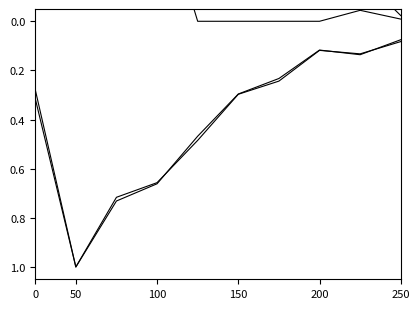

Does the chart display data point markers on the line(s)?

No